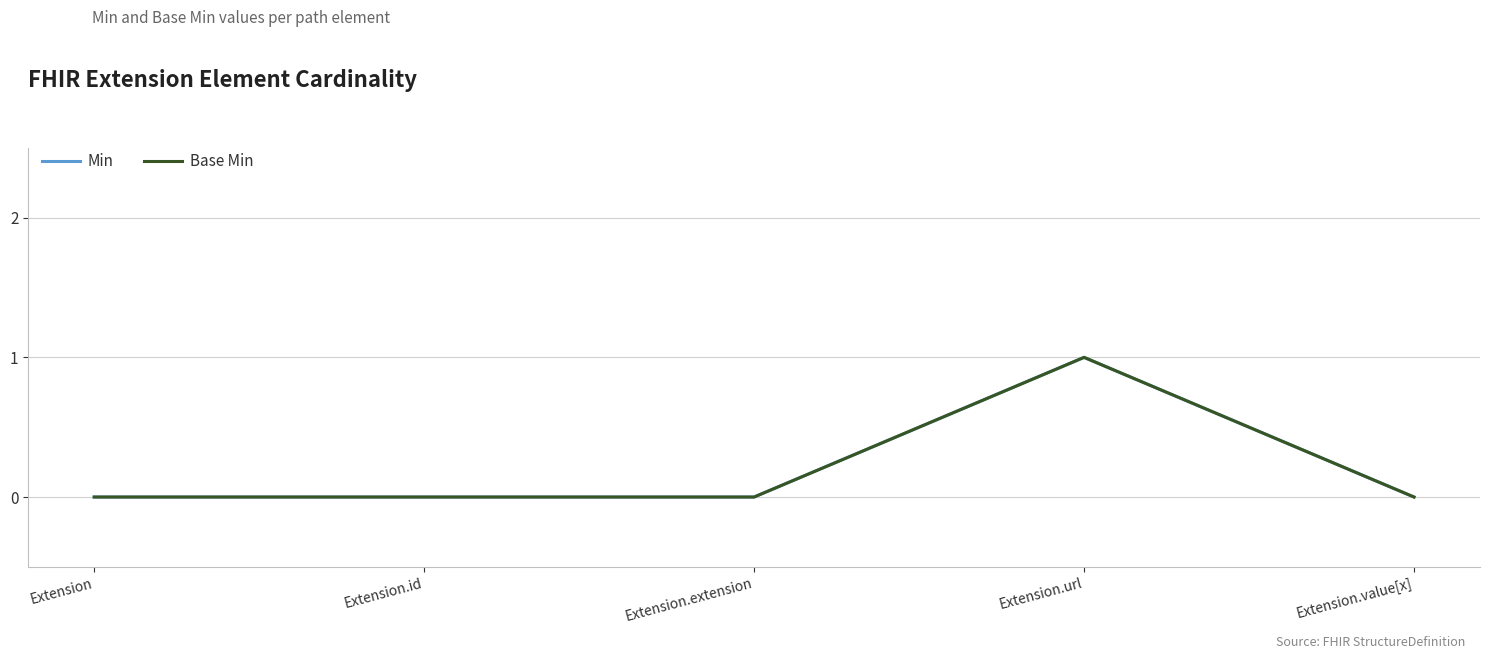

Does the chart display data point markers on the line(s)?

No